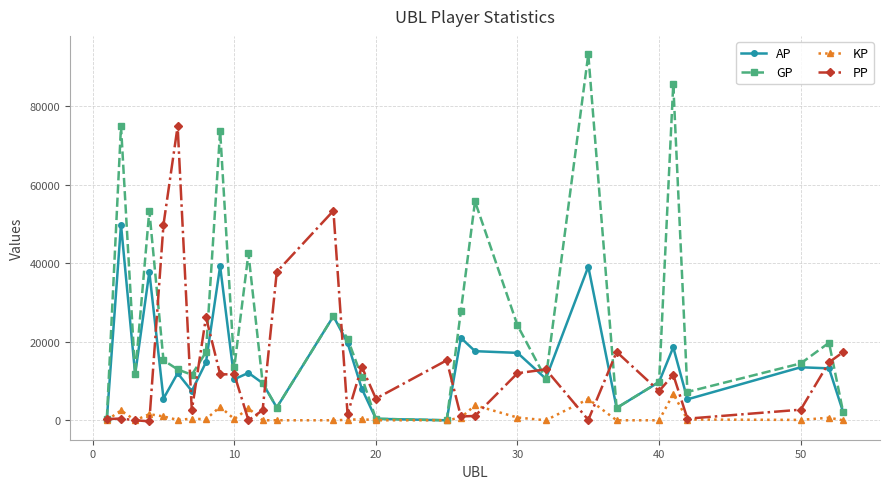

Which series has the largest total across all categories?

GP